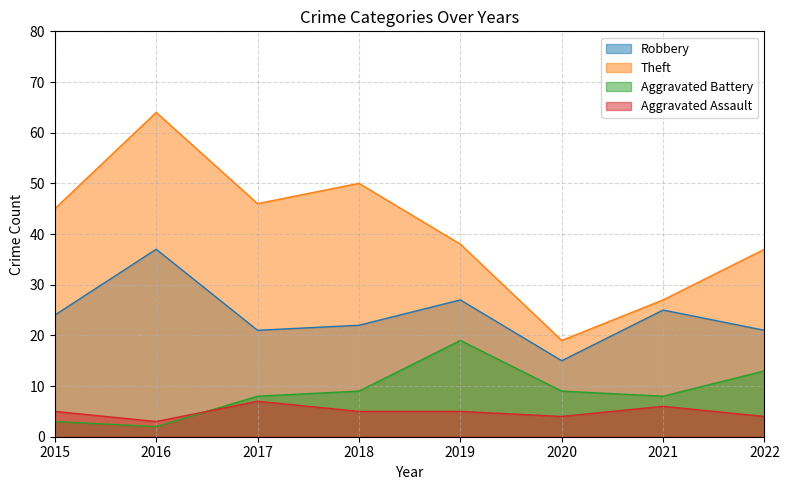

How many series are shown in this chart?

4